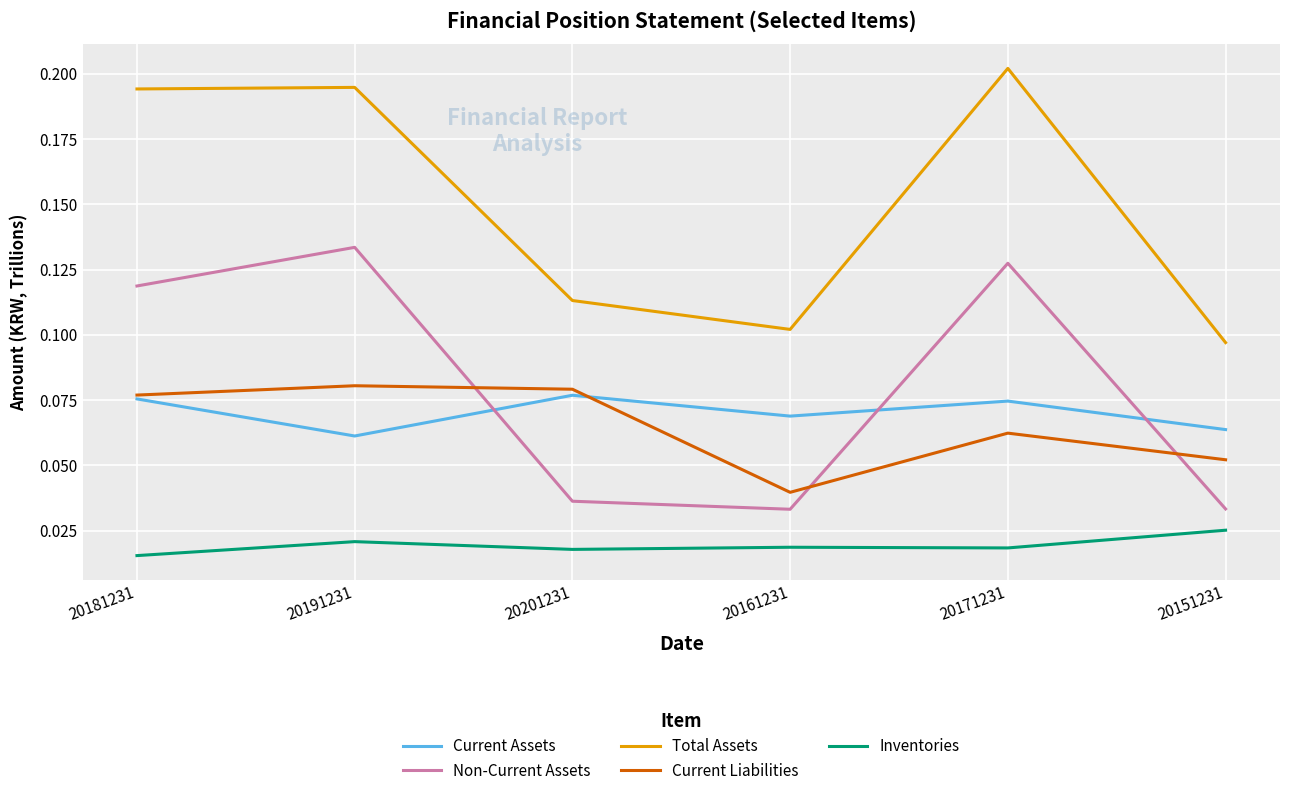

Is it true that Total Assets equals 0.3 at 20181231?

False